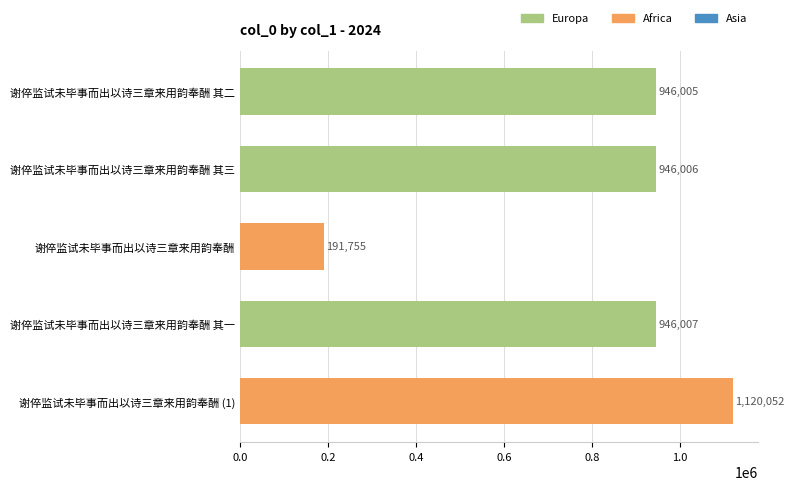

What is the difference between the second highest and minimum values?

754252